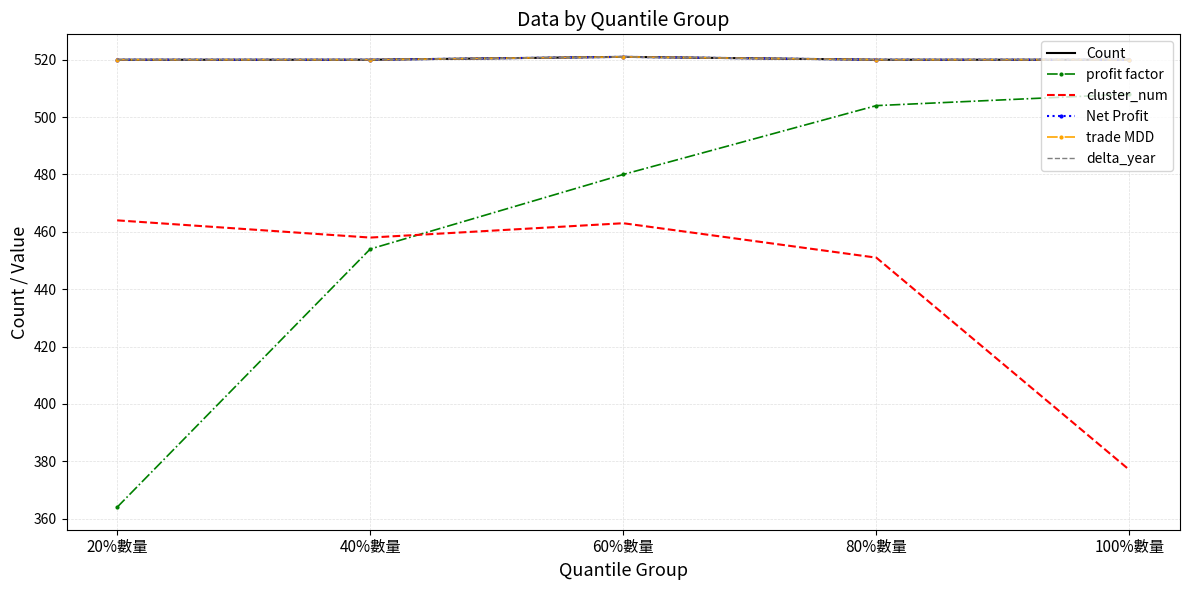

Is the value of Net Profit at 40%數量 greater than the value of delta_year at 60%數量?

No